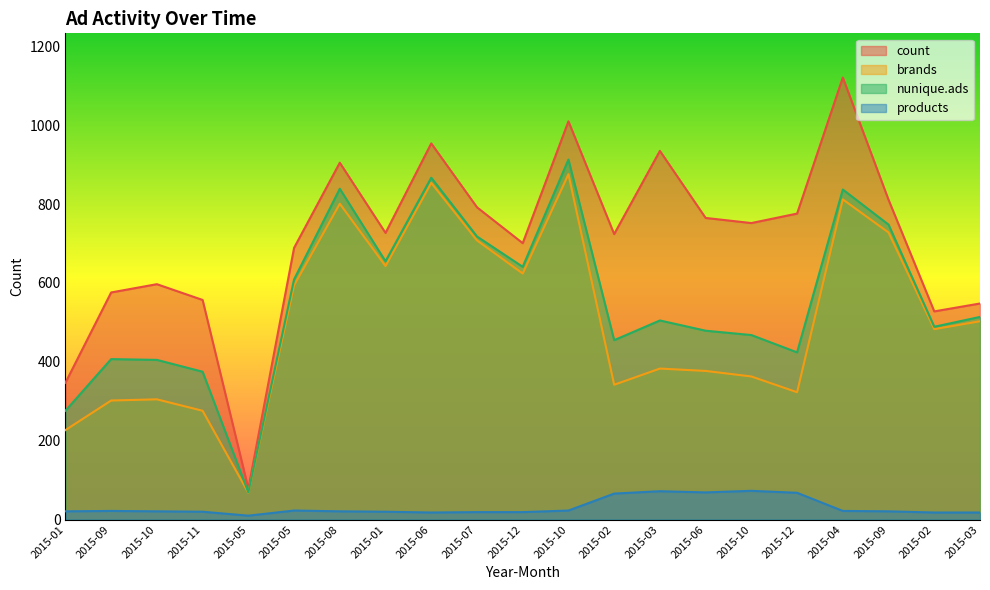

True or false: brands and nunique.ads cross at least once.

False